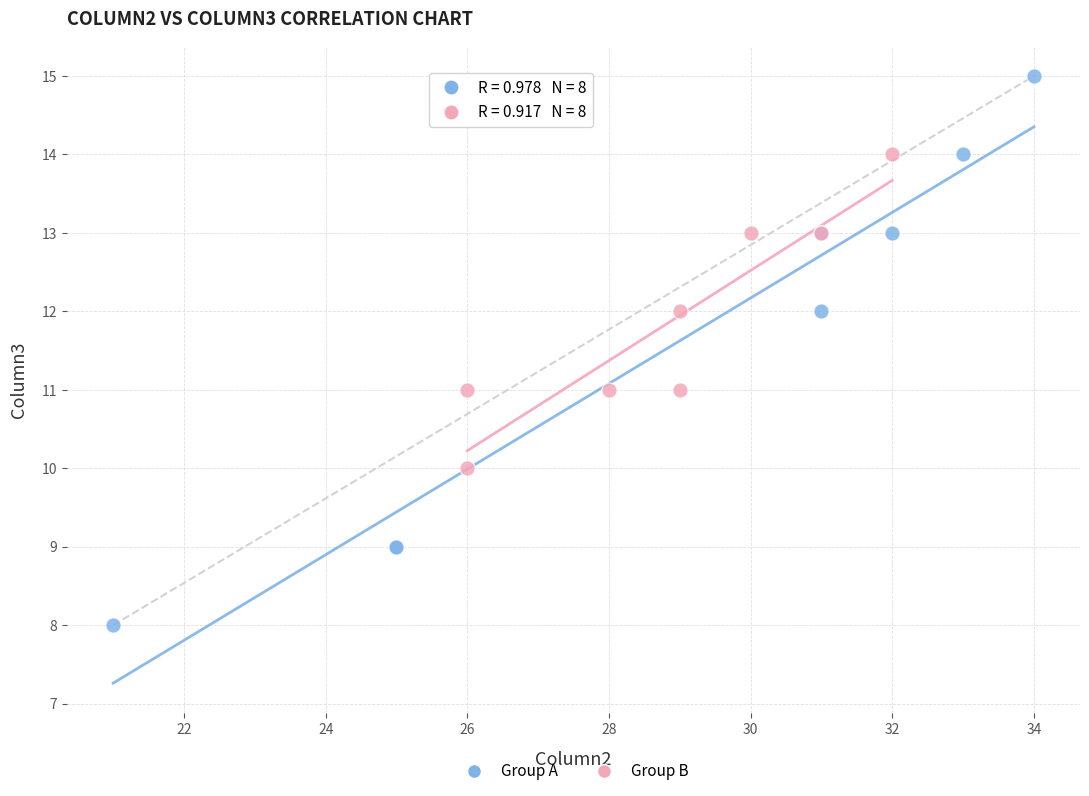

Which series contains the highest Y value?

Group A